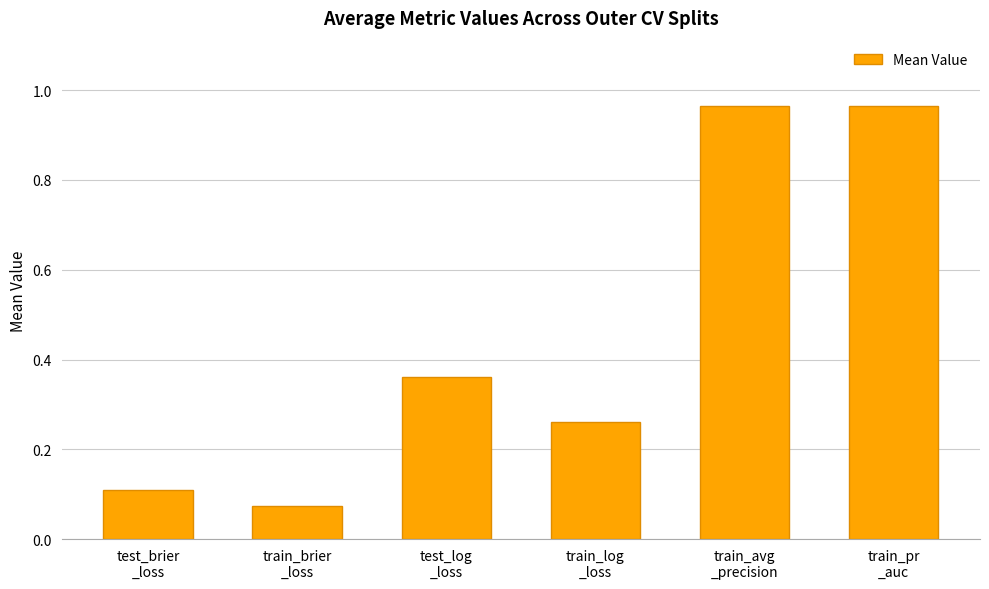

What is the sum of the values at train_pr
_auc and train_avg
_precision?

1.9